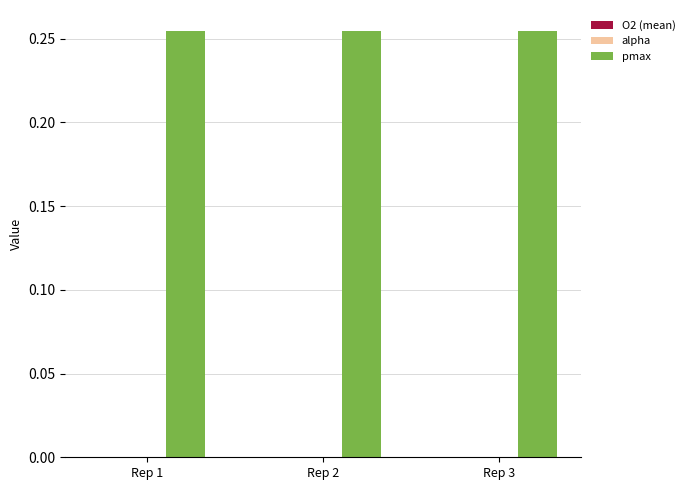

The value of pmax at Rep 2 is 0.4. True or false?

False